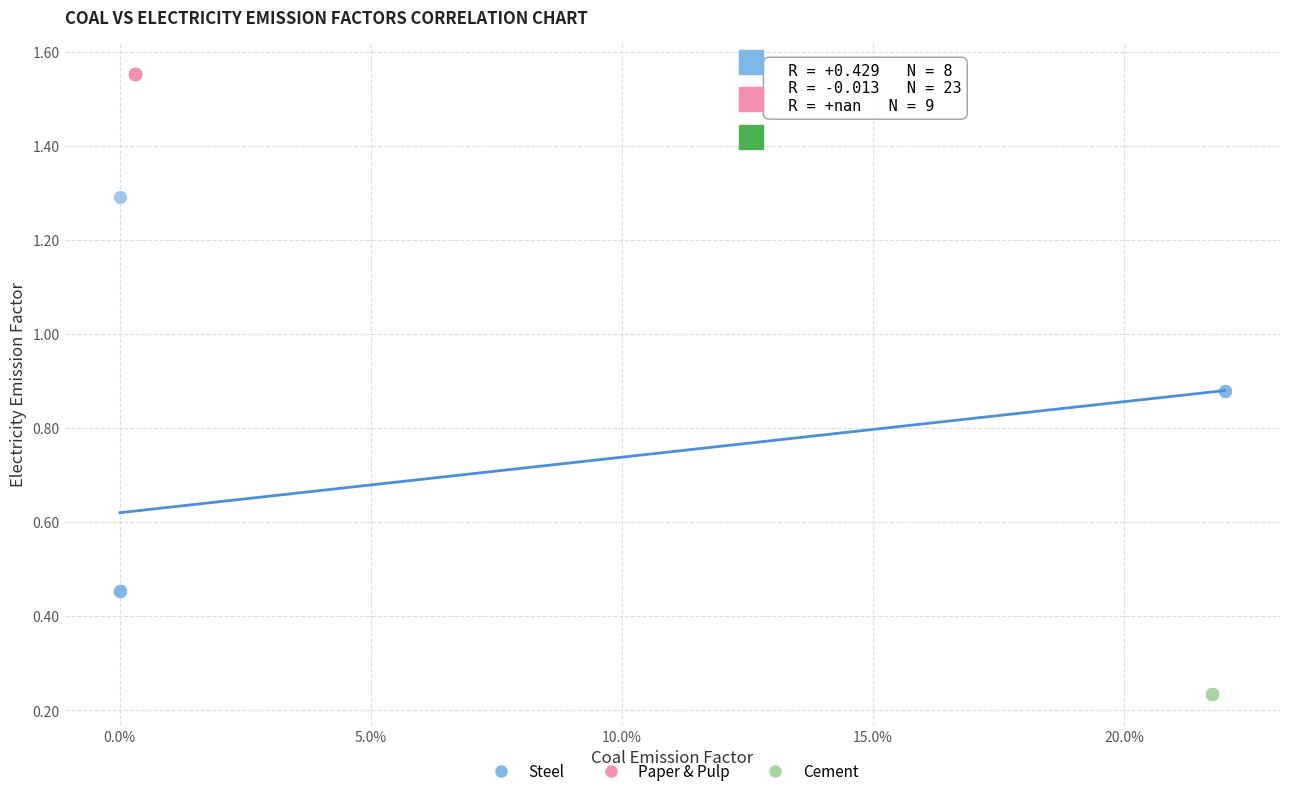

Which series reaches the minimum Y coordinate?

Cement